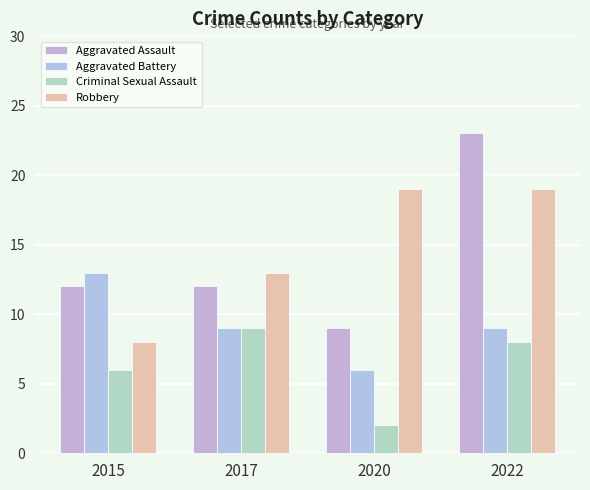

How many values in the Criminal Sexual Assault series are below 8?

2